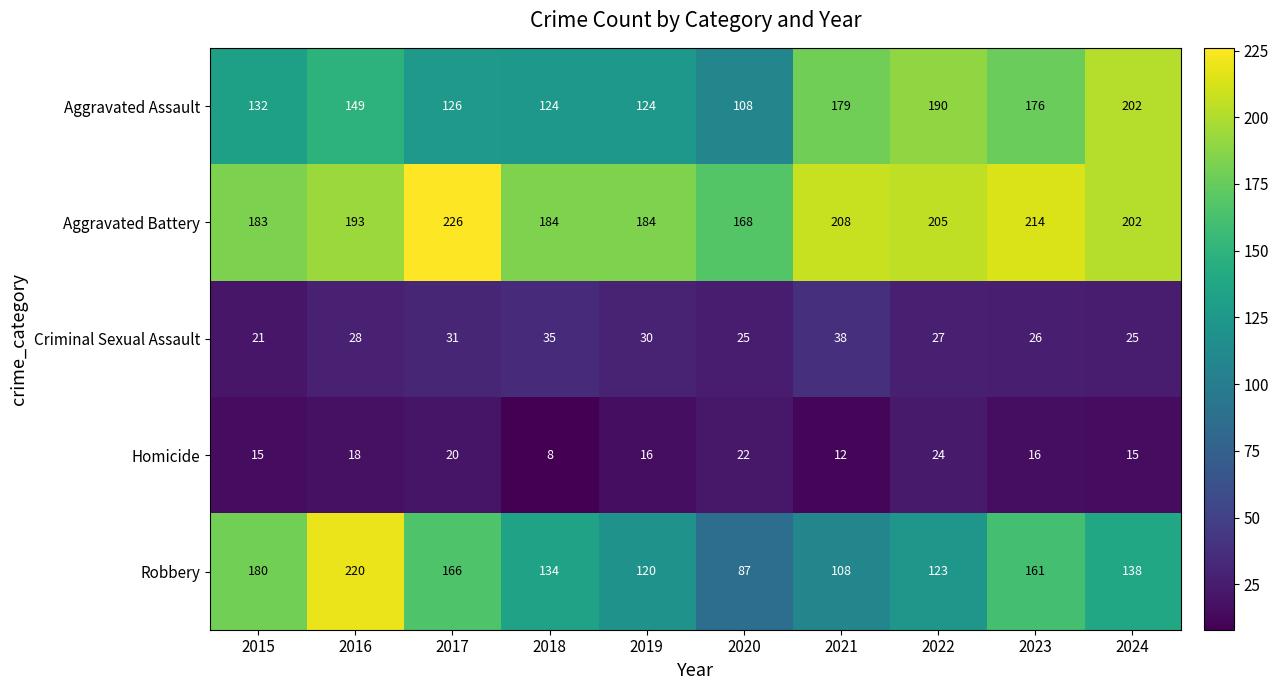

Which category has the lowest value in the Criminal Sexual Assault series?

2015